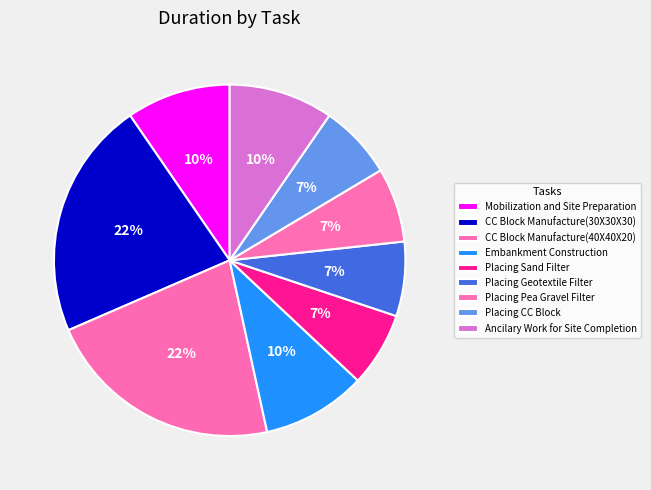

Count the number of slices in the pie.

9